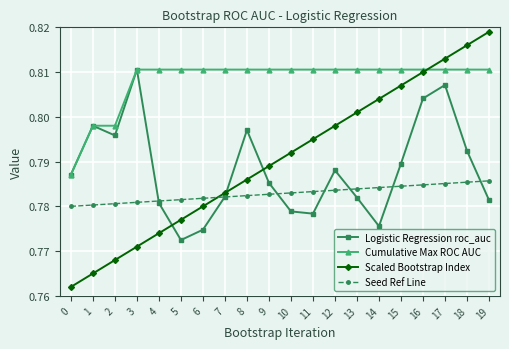

At which label is Logistic Regression roc_auc closest to 0?

5